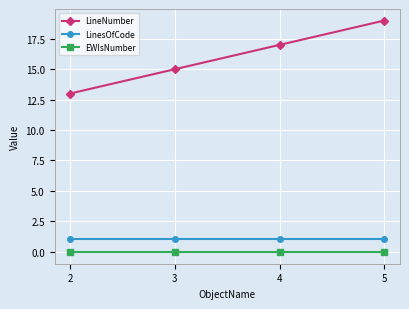

Rank the categories by LineNumber value from lowest to highest.

2, 3, 4, 5